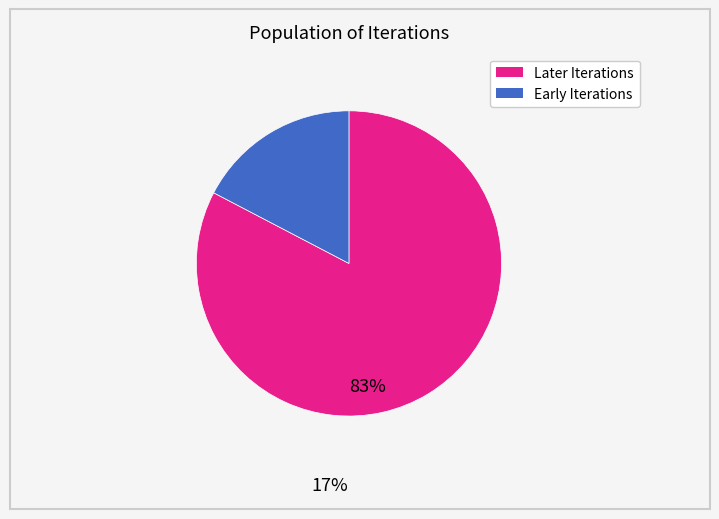

Does any single category account for the majority?

Yes